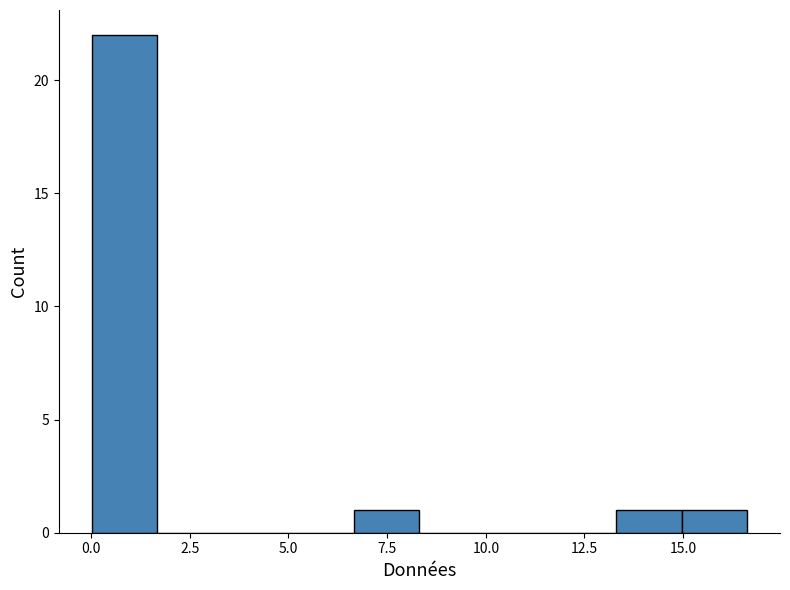

Read against the x-axis, roughly where is the centre of the tallest bar?

1.0